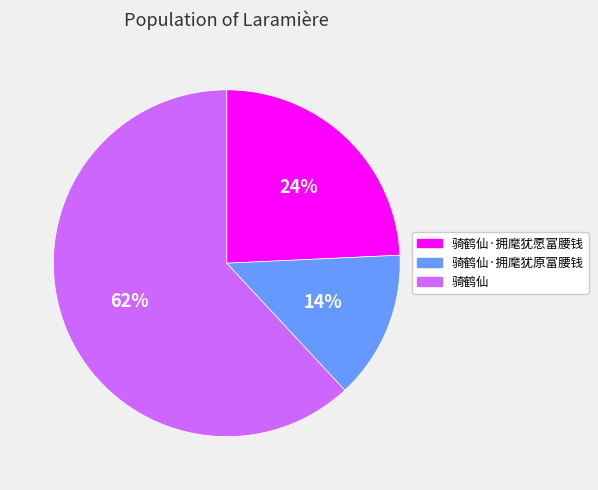

Count the number of slices in the pie.

3